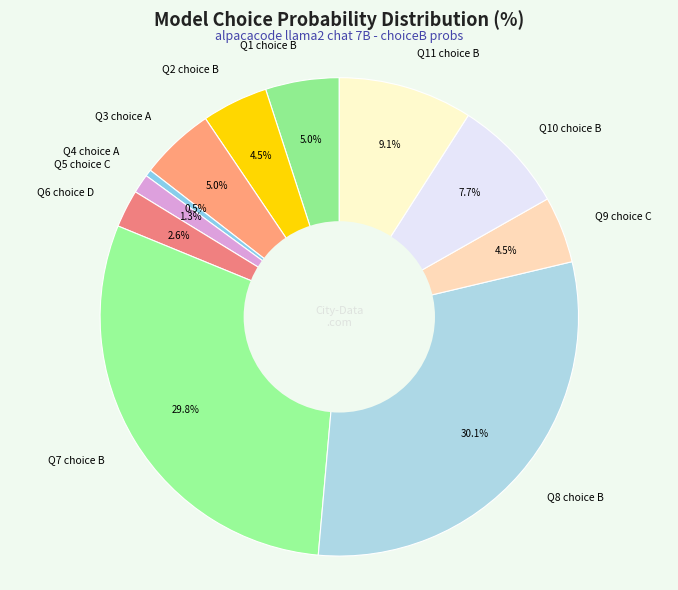

Which has a higher value, Q6 choice D or Q3 choice A?

Q3 choice A